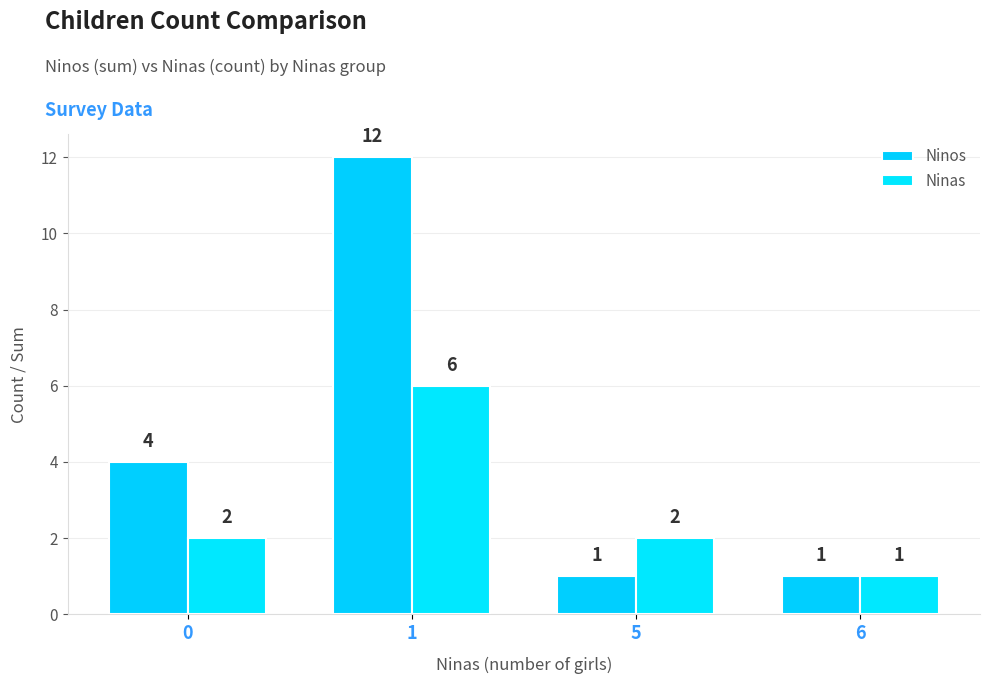

Reading left to right, what are all the values shown in this chart?

Ninos: 4	12	1	1
Ninas: 2	6	2	1